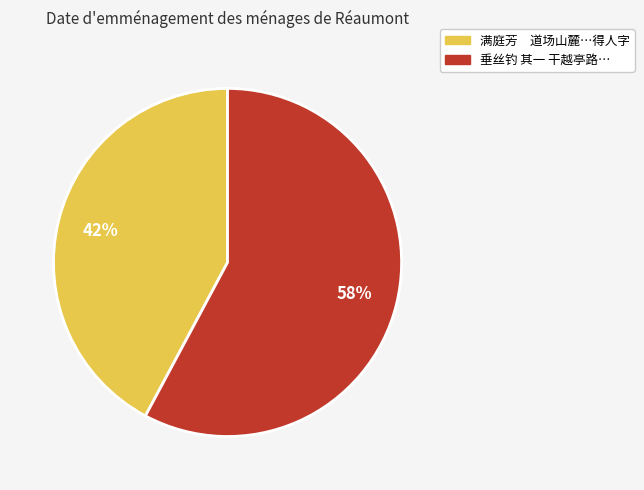

To the nearest percent, what is the average slice percentage?

50%